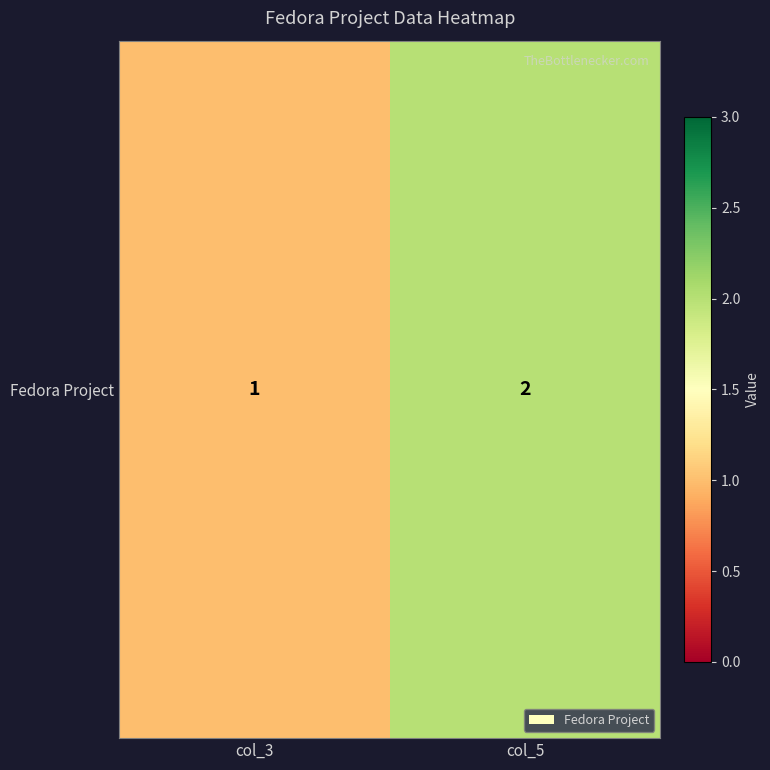

What value does the data have at col_5?

2